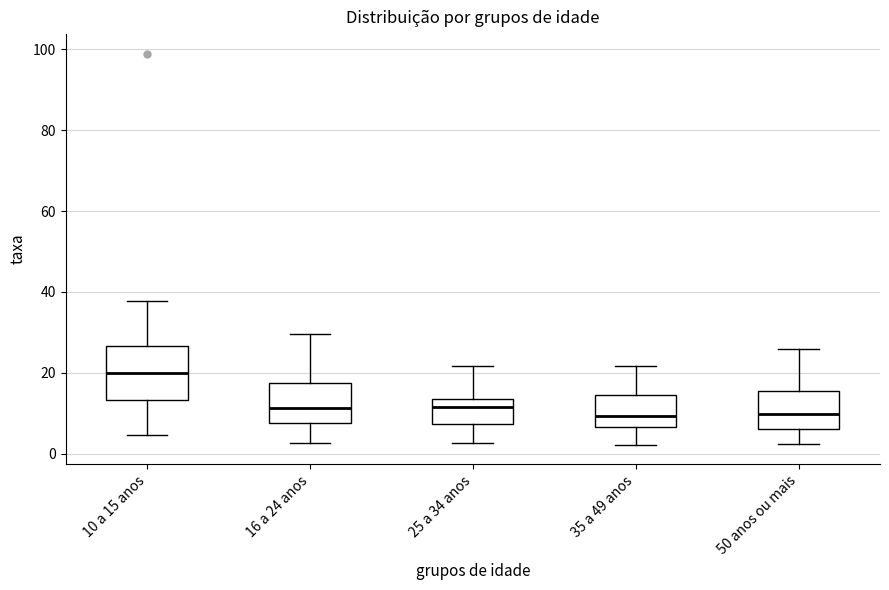

Reading left to right, transcribe this box plot: for each box, give where its median line is, the range the box spans, and where its two whiskers end, as read against the y-axis. The values are not printed on the chart, so give them approximately, as read against the axis.

10 a 15 anos: median 20, box 14 to 26, whiskers 4 to 38
16 a 24 anos: median 12, box 8 to 18, whiskers 2 to 30
25 a 34 anos: median 12, box 8 to 14, whiskers 2 to 22
35 a 49 anos: median 10, box 6 to 14, whiskers 2 to 22
50 anos ou mais: median 10, box 6 to 16, whiskers 2 to 26